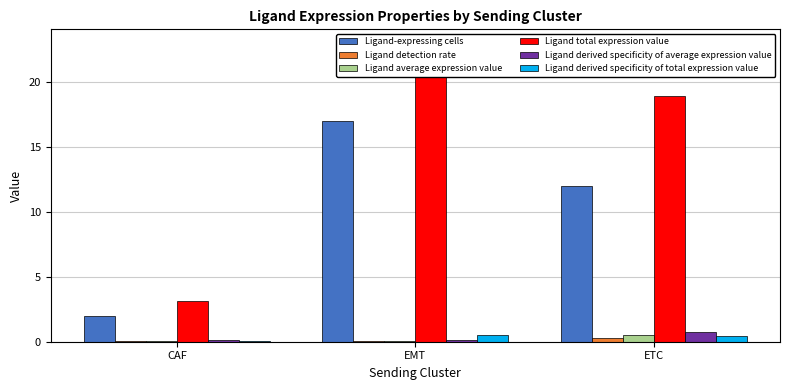

How many bars are there in total?

18